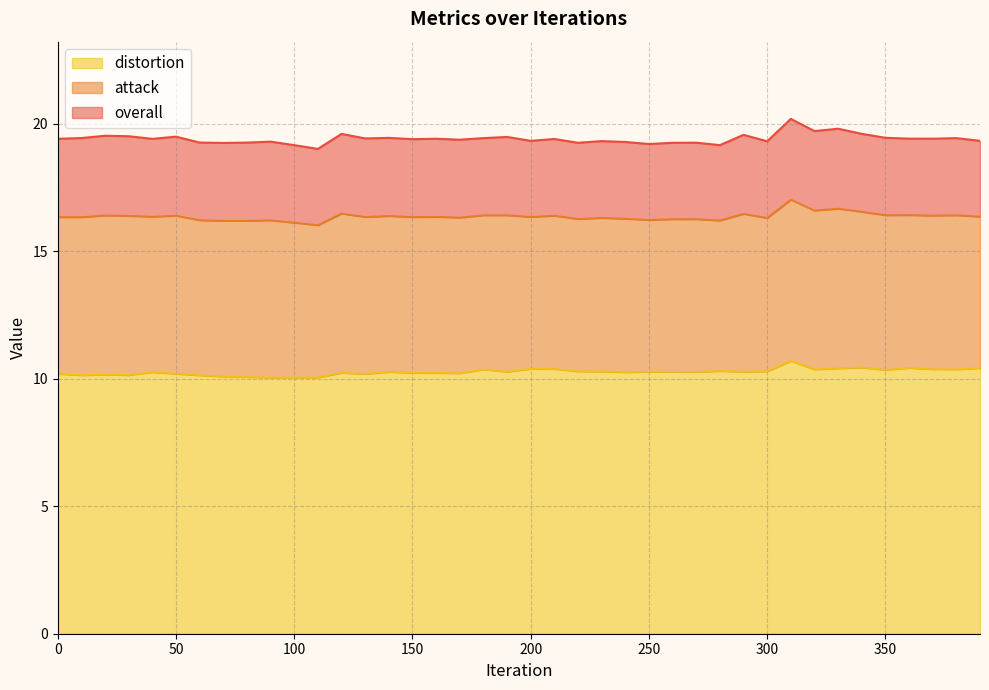

What is the minimum value for distortion?

10.1